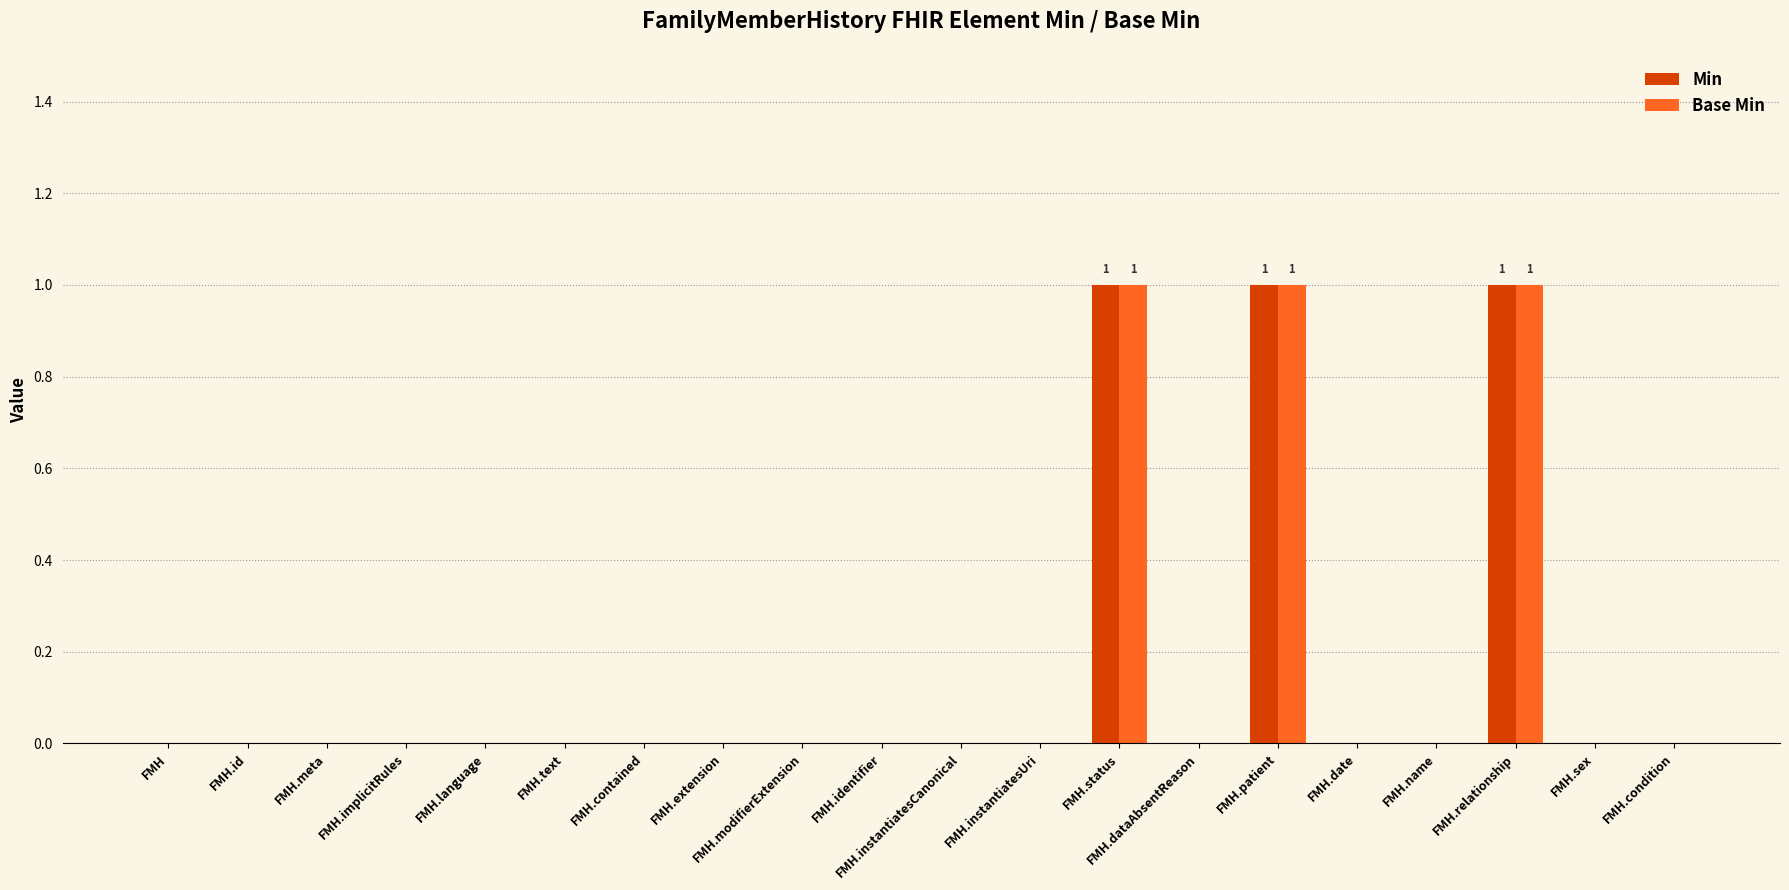

What is the sum of all Min values?

3